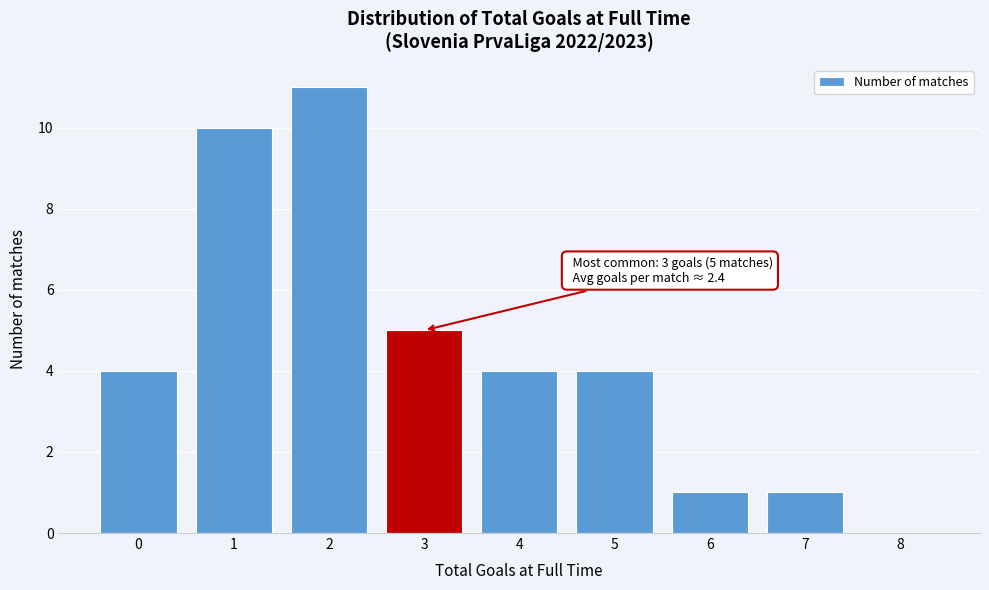

Over which range of the x-axis is the bar tallest?

1.5 to 2.5